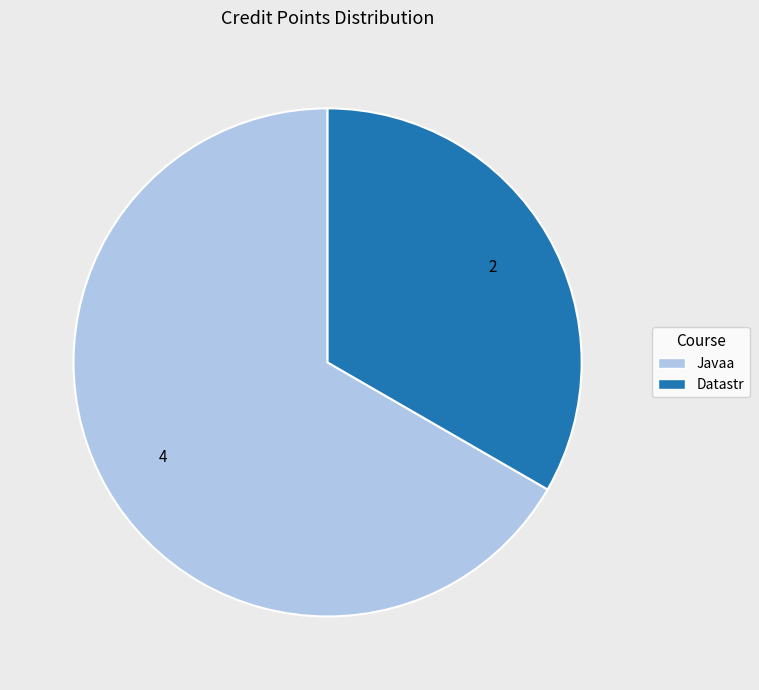

Between Datastr and Javaa, which is larger?

Javaa